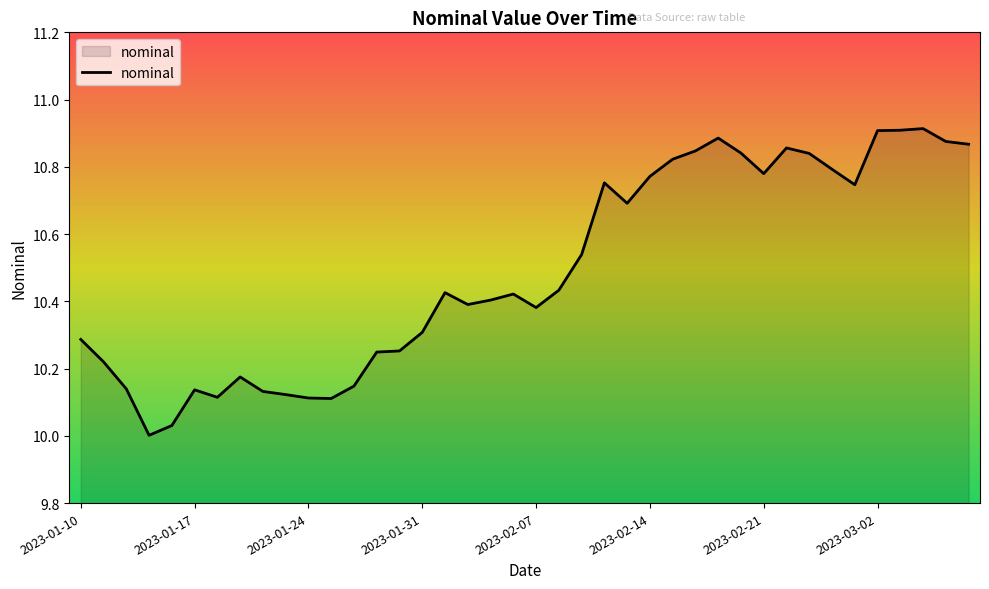

Count the number of data series in this chart.

1